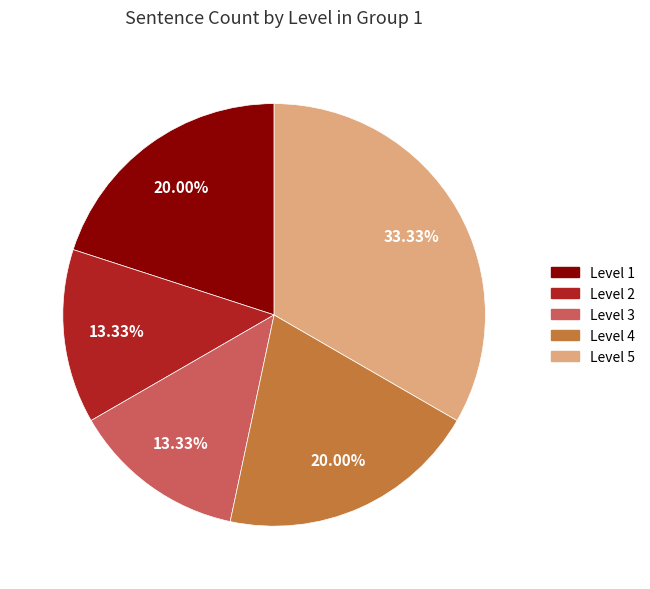

Does Level 4 represent more than half of the total?

No